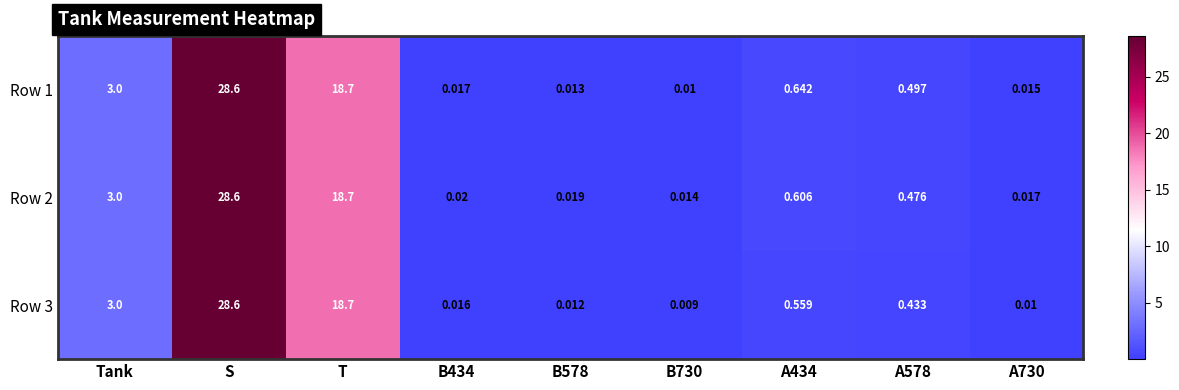

Where is Row 3 nearest to the value 14?

T